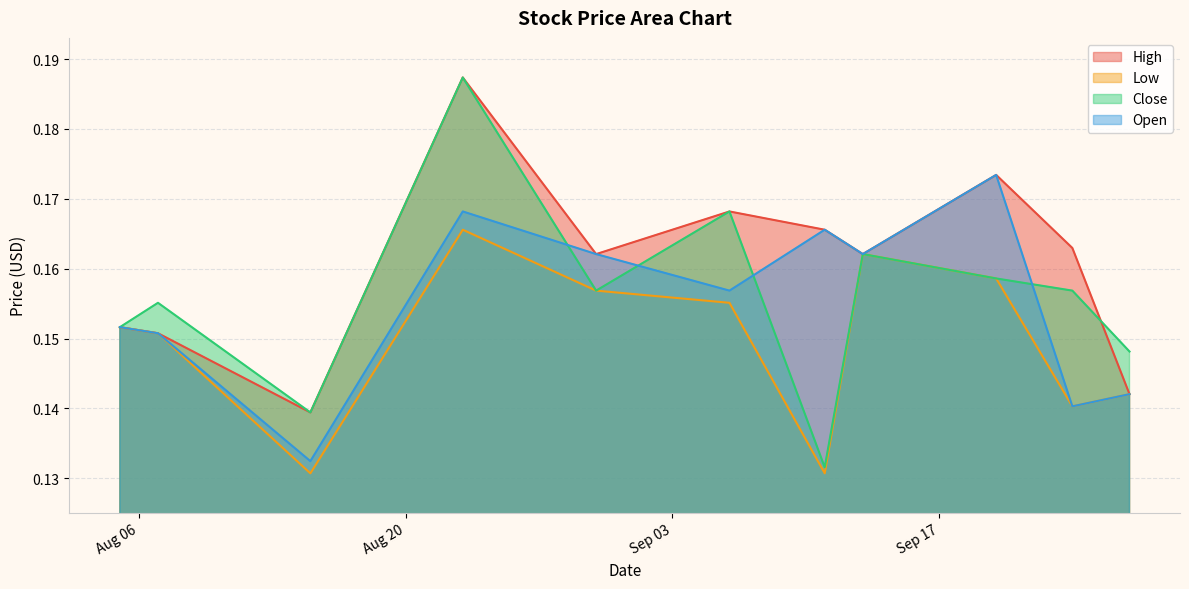

What is the label of the 5th point from the right?

2019-09-11